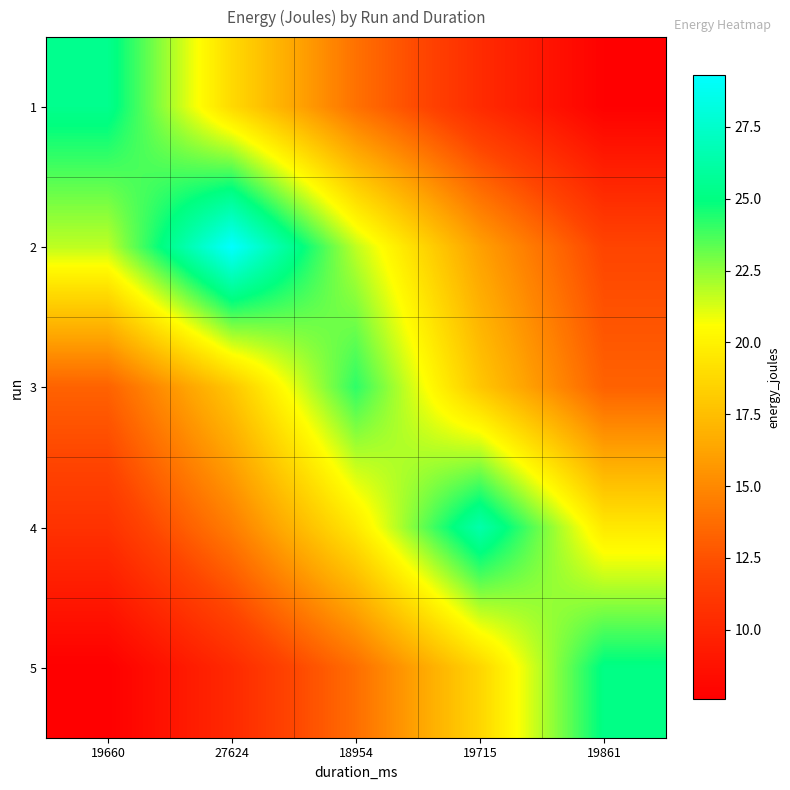

Reading right to left, list all the values displayed in this chart.

1: 19861=7.7	19715=10.3	18954=13.9	27624=18.8	19660=25.4
2: 19861=11.9	19715=16.1	18954=21.7	27624=29.3	19660=21.7
3: 19861=13.3	19715=17.9	18954=24.2	27624=17.9	19660=13.3
4: 19861=19.6	19715=26.4	18954=19.6	27624=14.5	19660=10.7
5: 19861=25.1	19715=18.6	18954=13.8	27624=10.2	19660=7.6